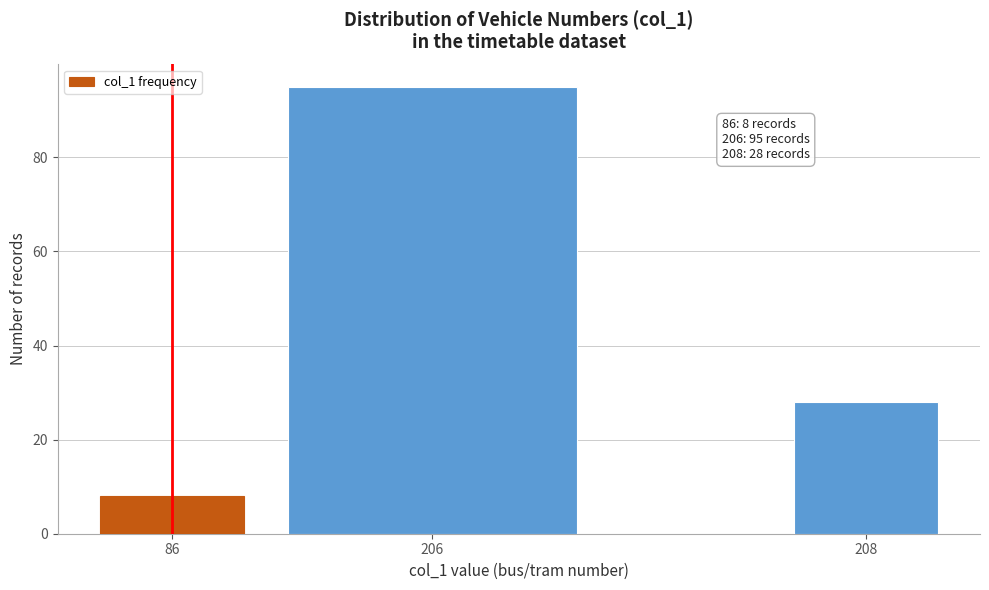

Reading right to left, extract all data points from this chart.

28	95	8